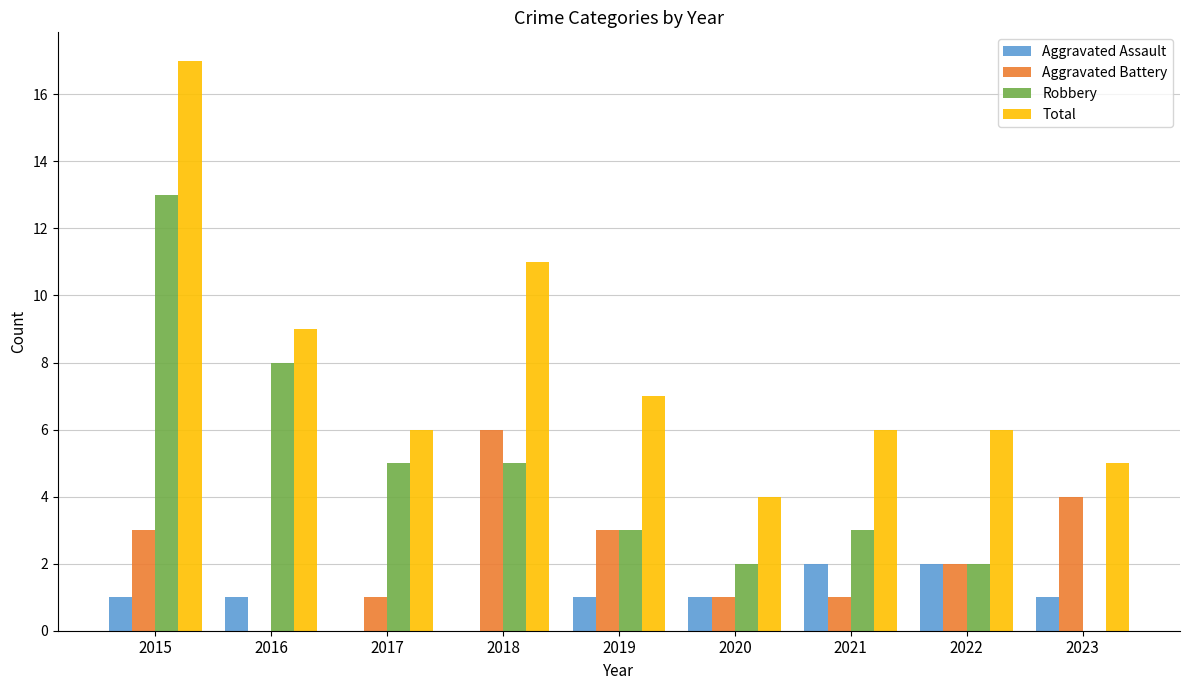

Which series changed the most between 2015 and 2016?

Total